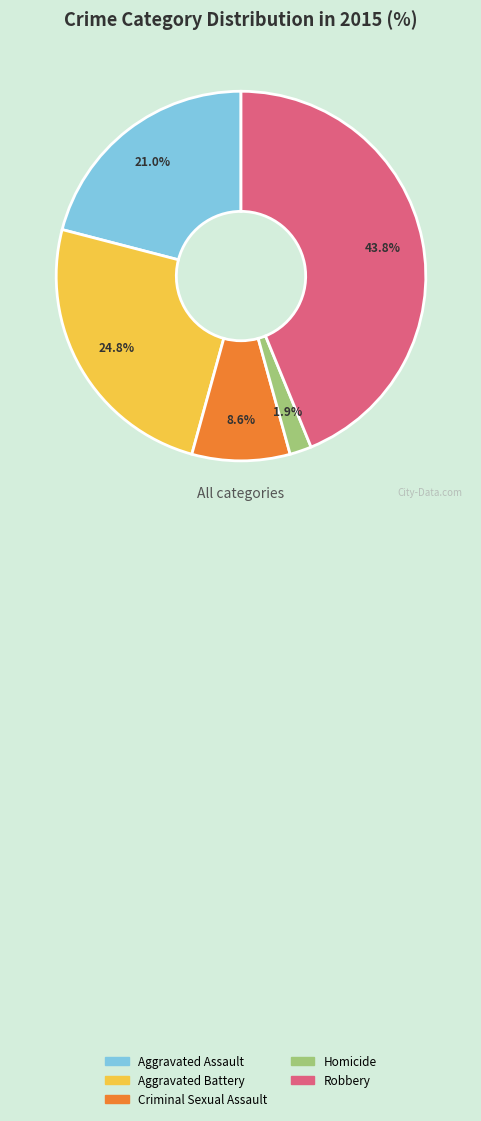

Is Homicide the majority of the pie?

No